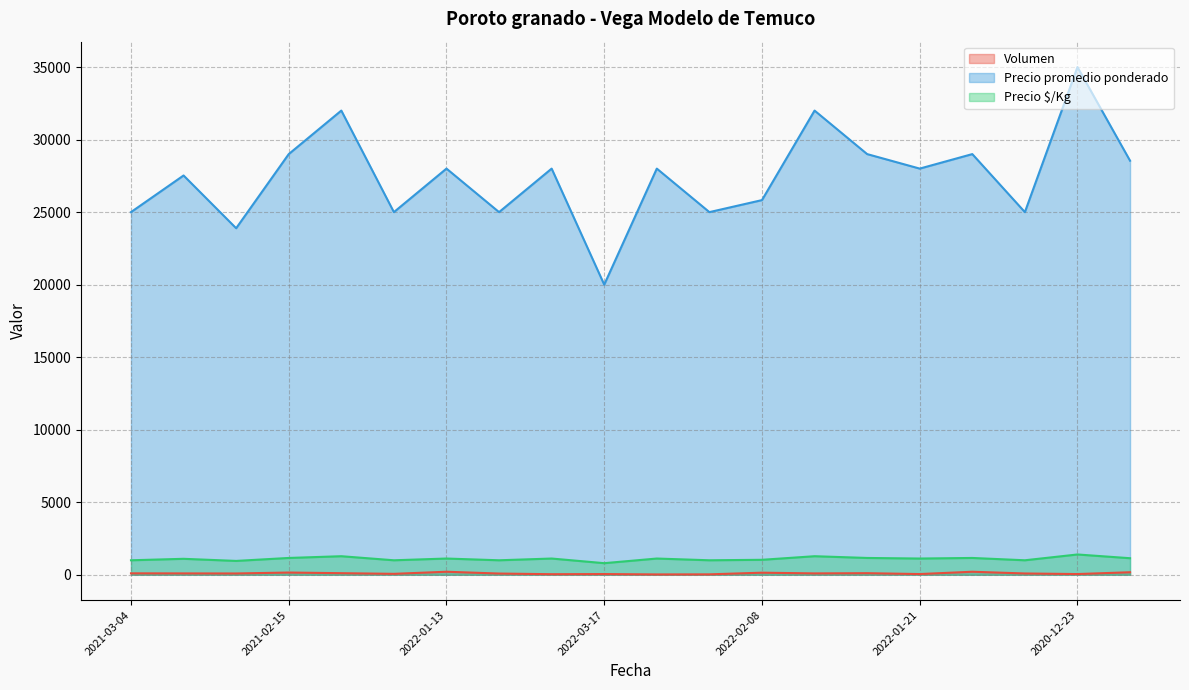

What is the difference between the maximum and minimum values in the Precio $/Kg series?

600